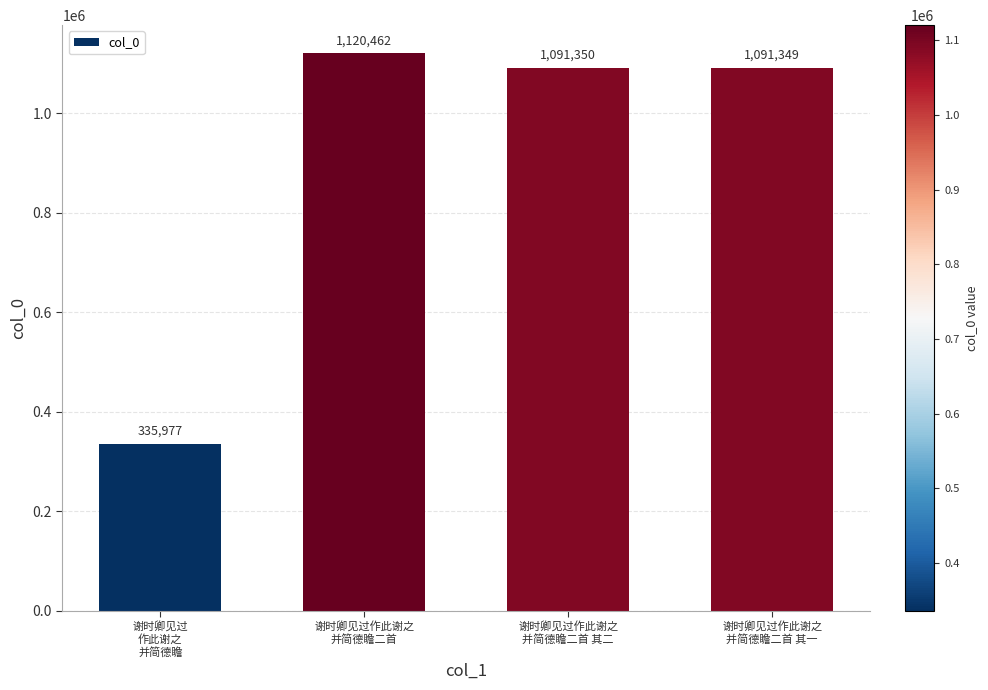

What value does the data have at 谢时卿见过作此谢之
并简德瞻二首 其一, to the nearest 50?

1091350